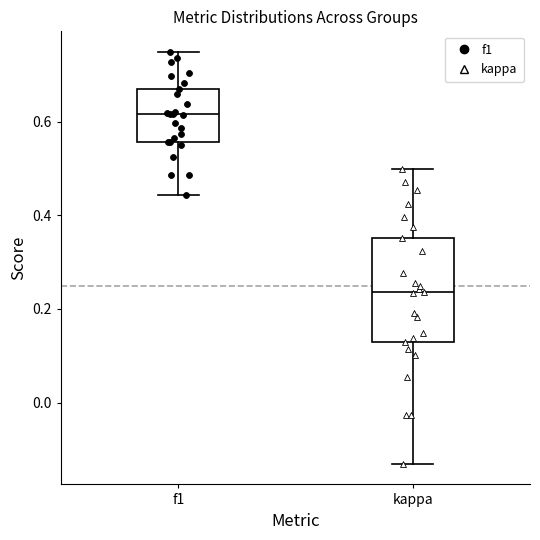

Where does the median line of the box for kappa sit on the y-axis? The values are not printed on the chart, so give them approximately, as read against the axis.

0.24